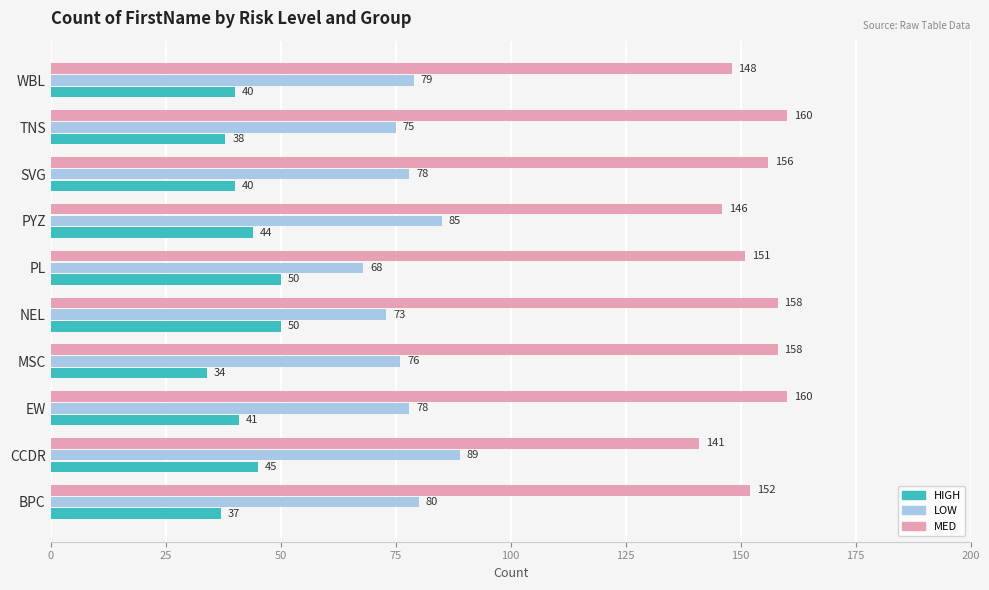

List the series in order of their peak value, highest first.

MED, LOW, HIGH